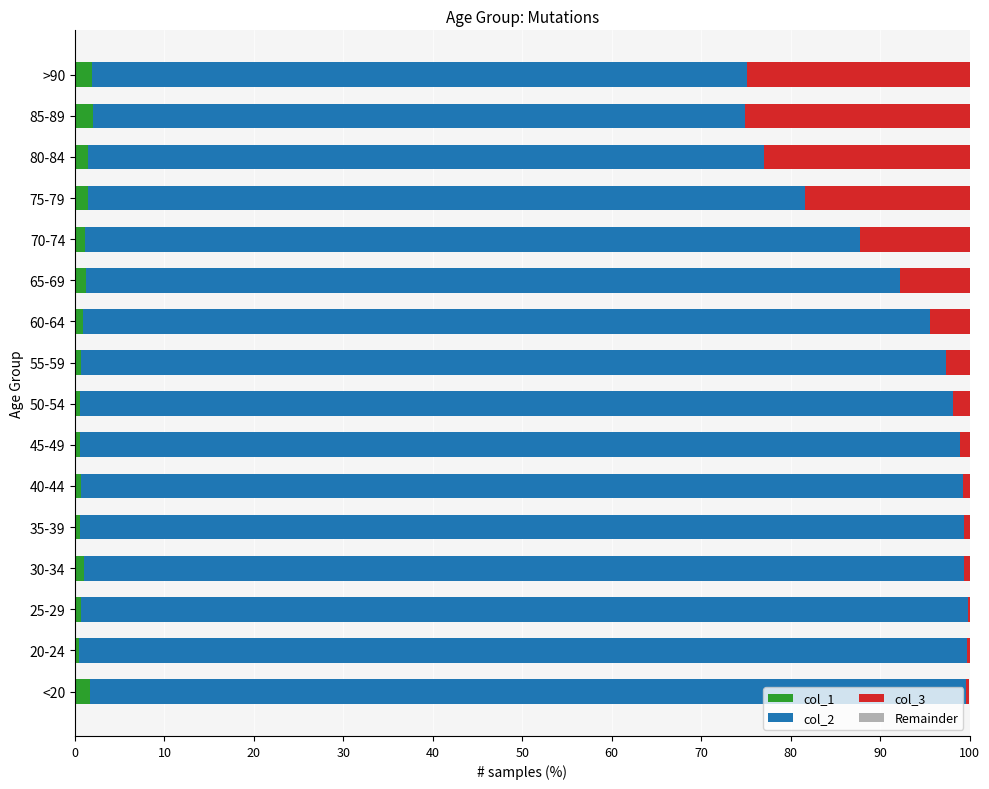

What is the highest value of the col_1 series?

2.0